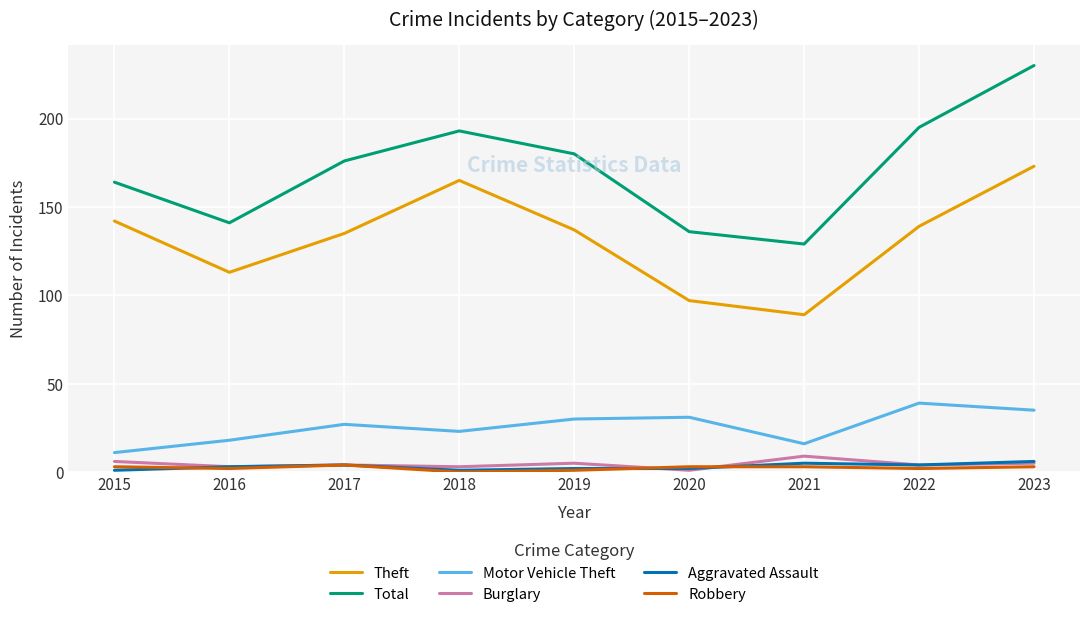

What is the maximum value for Theft?

173